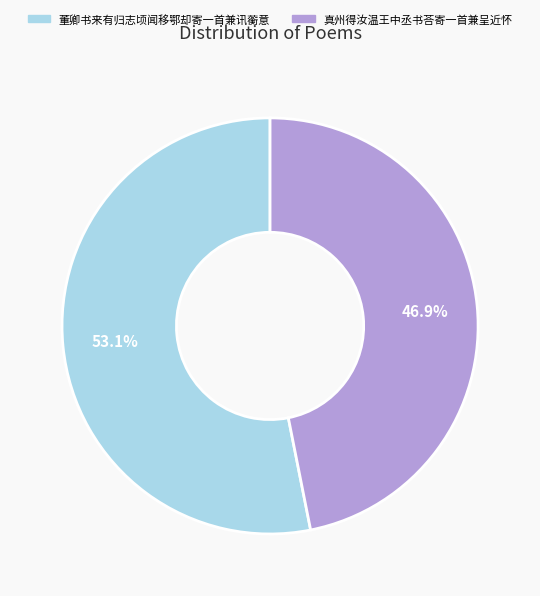

What is the largest slice in the pie chart?

董卿书来有归志顷闻移鄂却寄一首兼讯蘅意